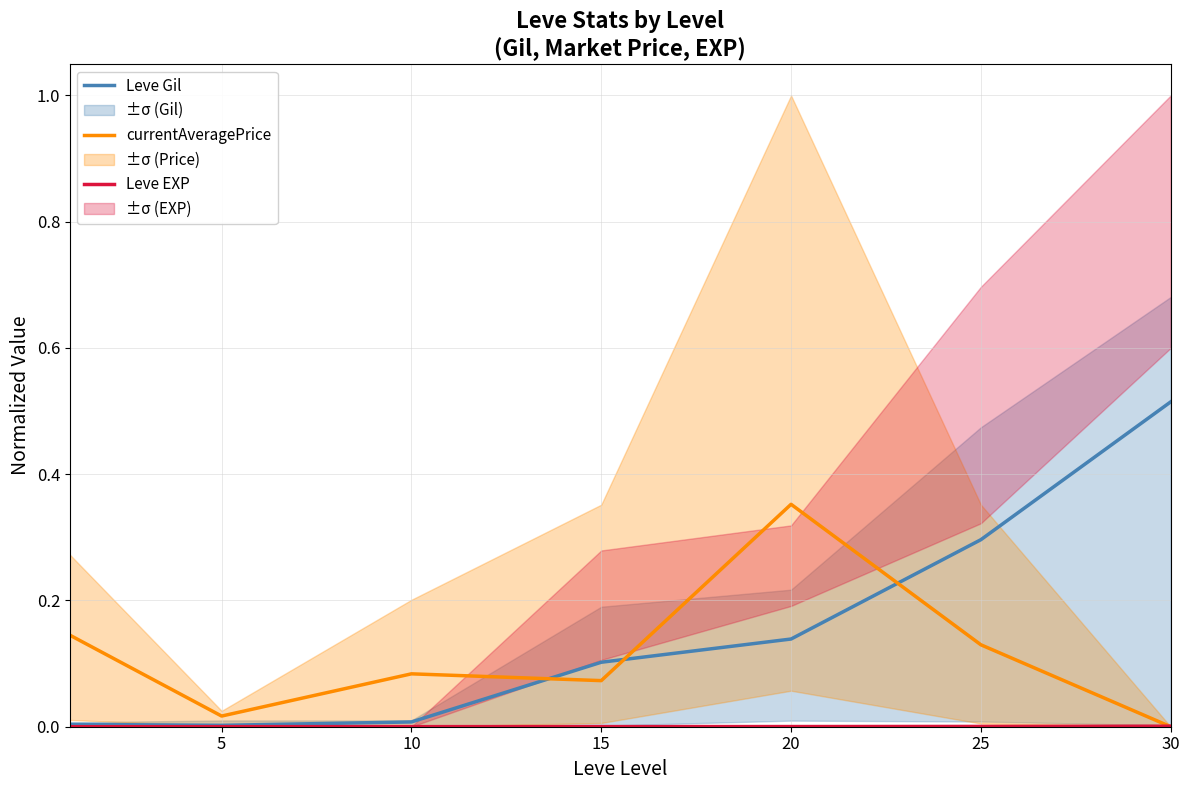

True or false: currentAveragePrice and Leve Gil intersect in this chart.

True